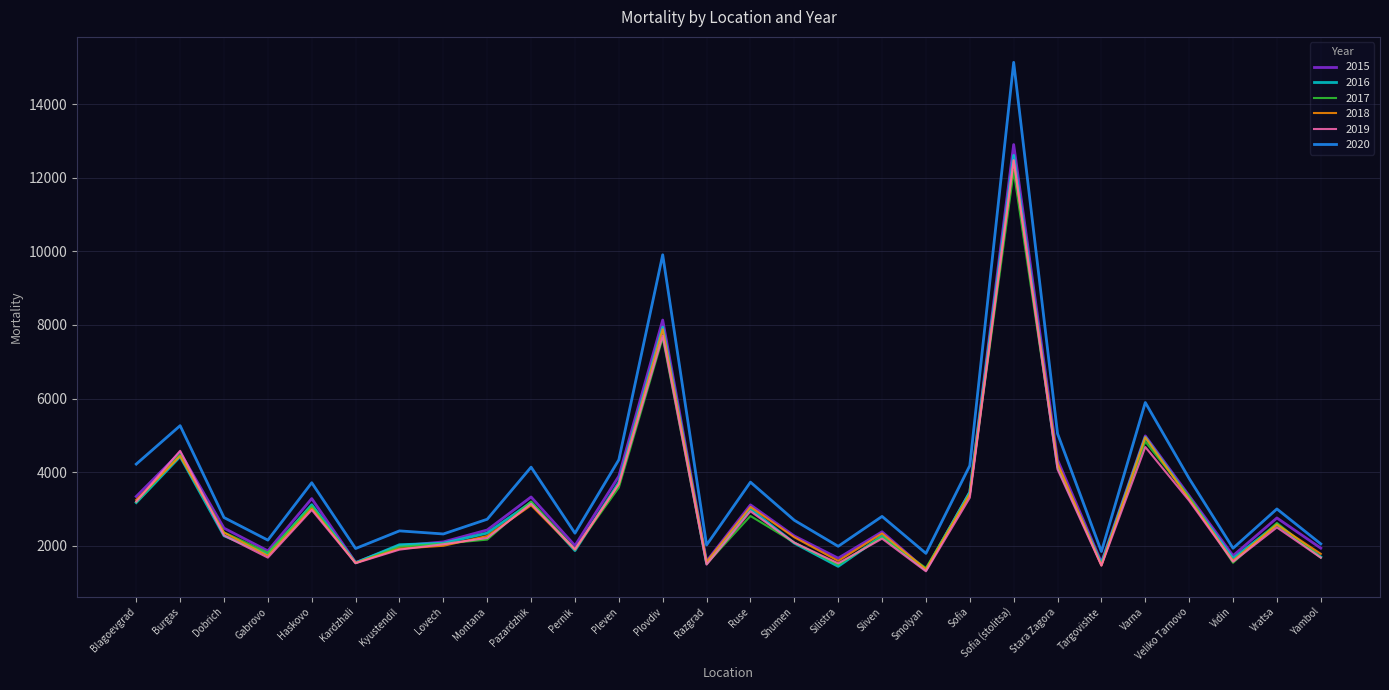

What is the difference between the maximum and minimum values in the 2019 series?

11169